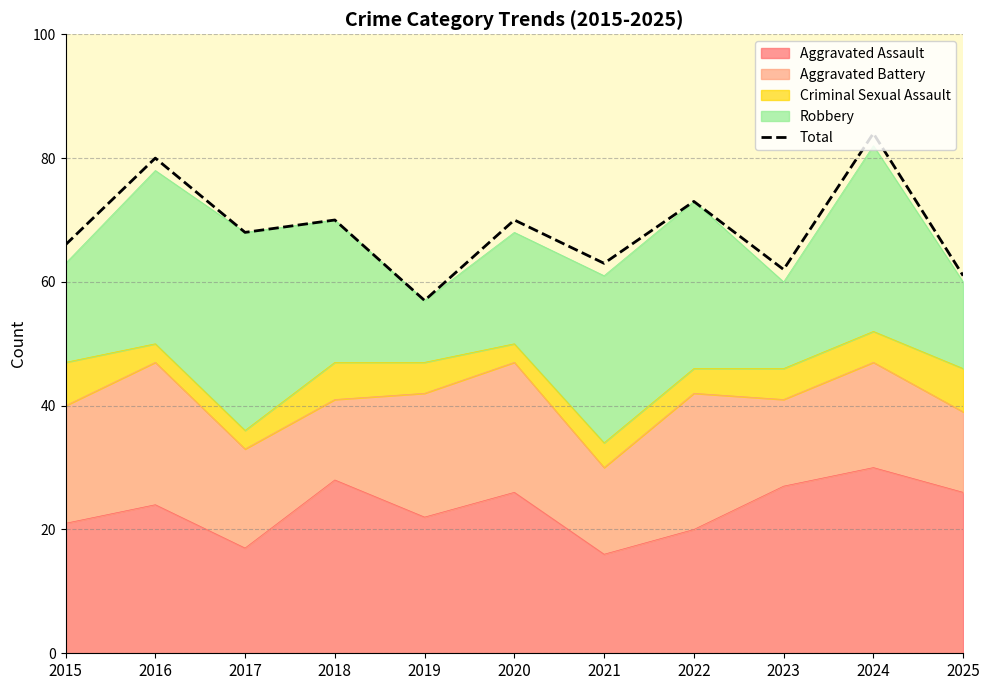

What is the maximum value shown in the chart?

84